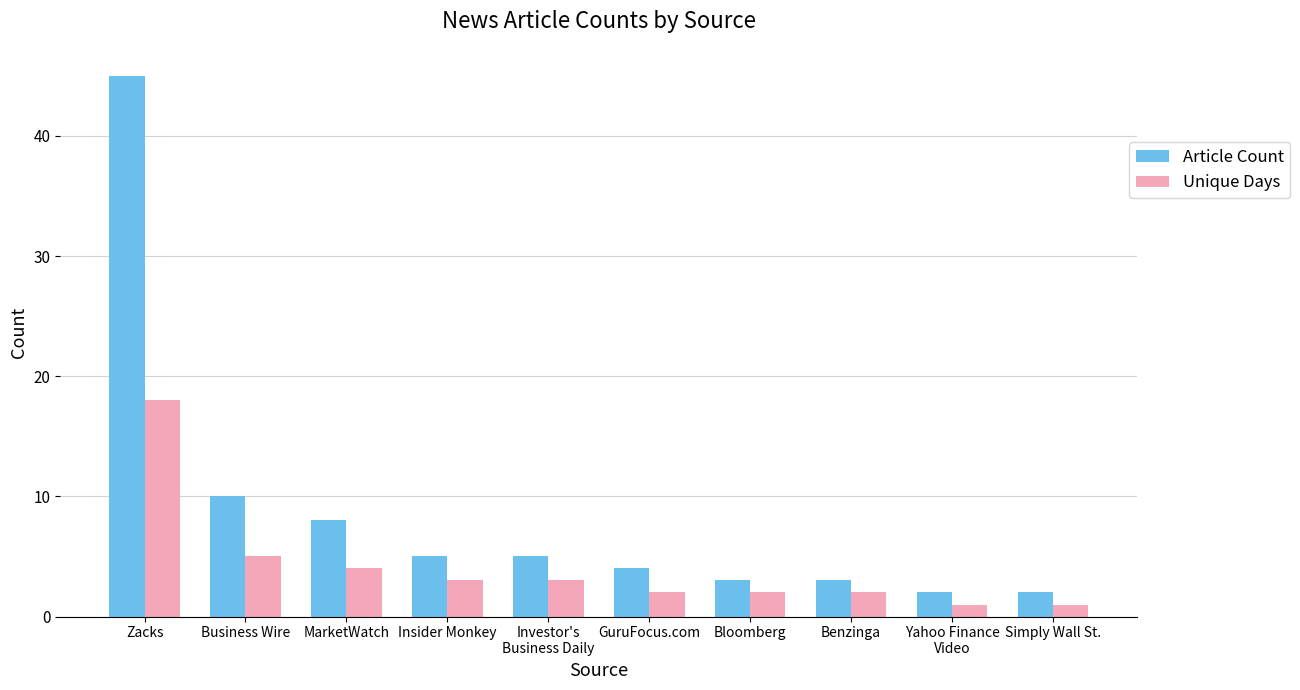

At how many categories does at least one series exceed 6?

3